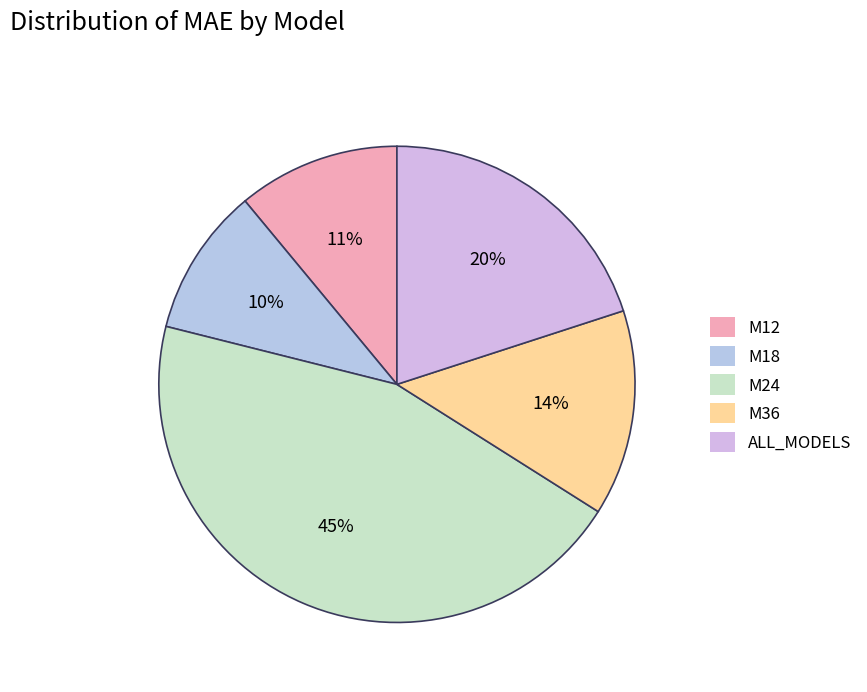

To the nearest percent, what percentage of the pie is M24?

45%